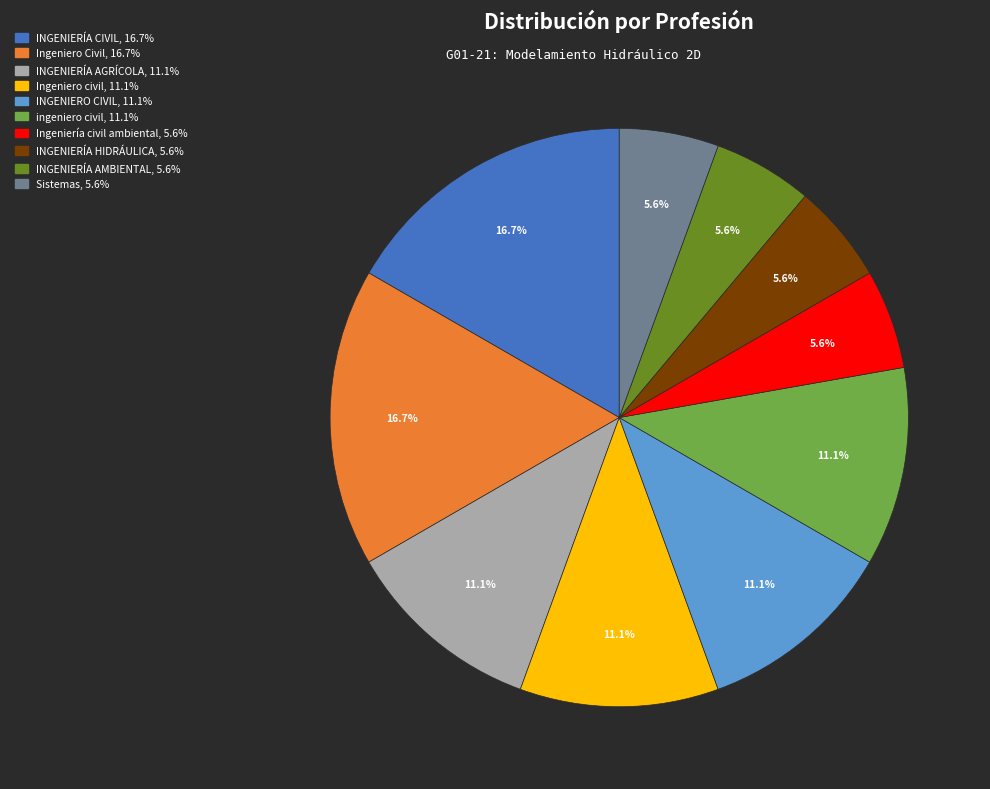

Is INGENIERÍA CIVIL the majority of the pie?

No